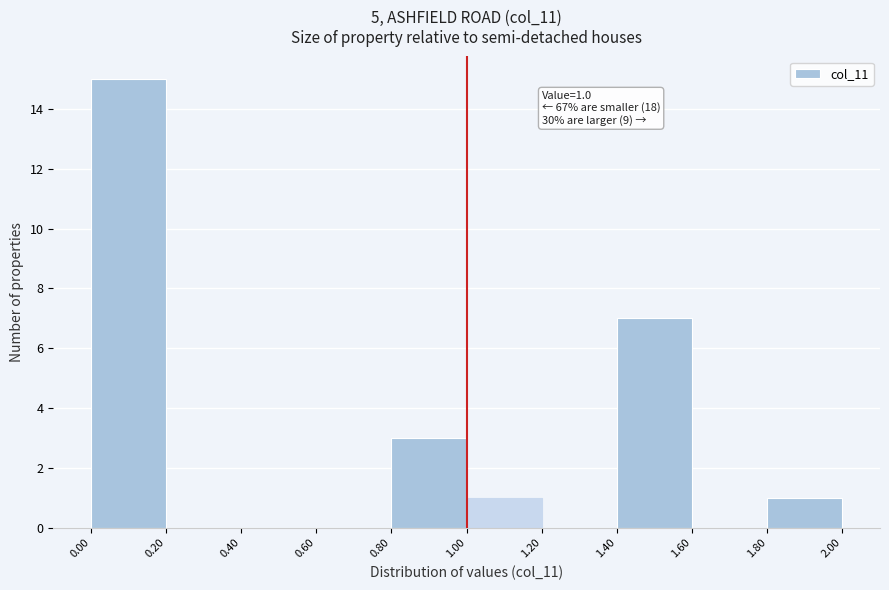

Over which range of the x-axis is the bar tallest?

0.00 to 0.20